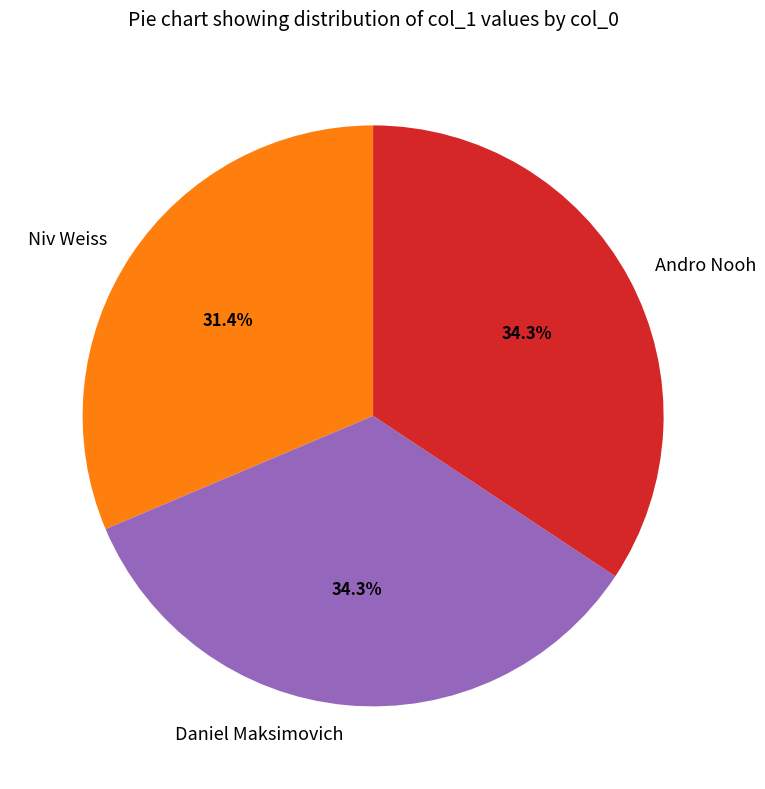

Count the number of slices in the pie.

3